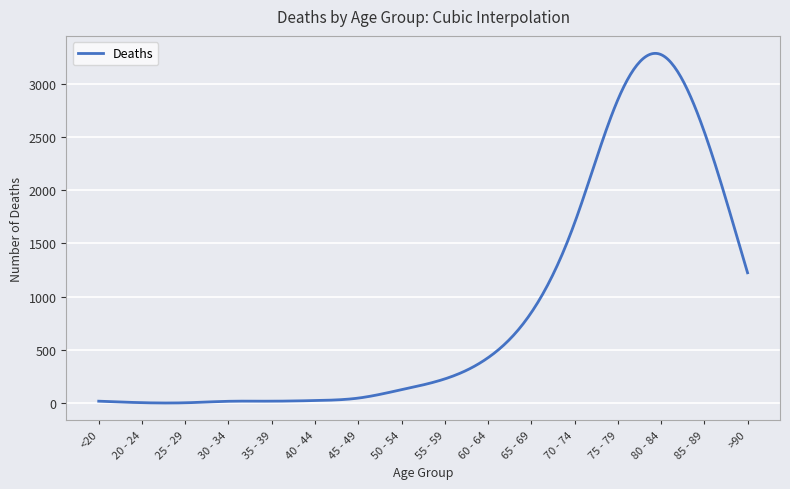

What is the maximum value shown in the chart?

3284.6